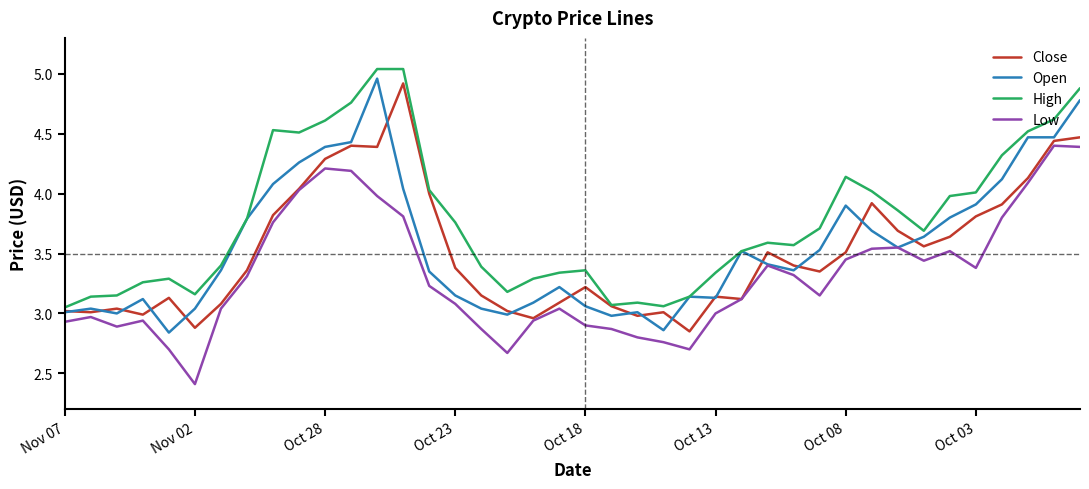

True or false: High and Low cross at least once.

False